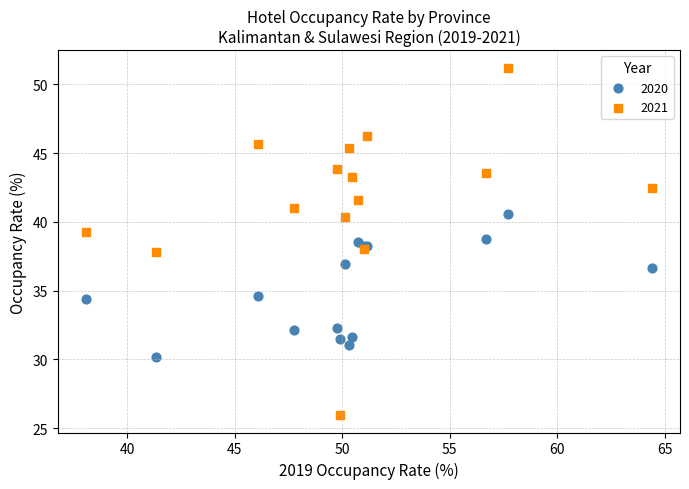

What are all the series names shown in the legend?

2020, 2021